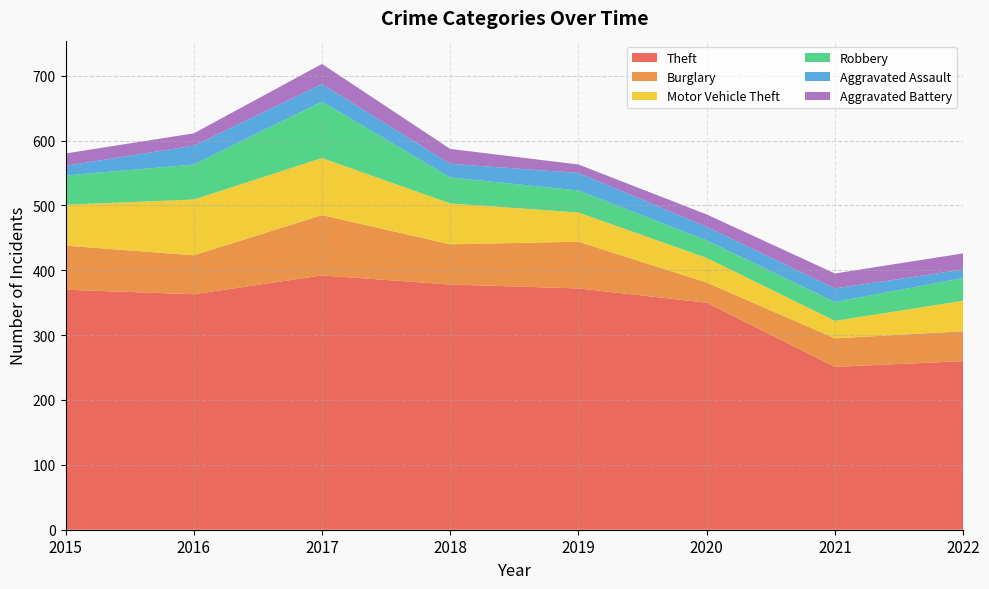

Reading left to right, extract all data points from this chart.

Theft: 370	363	392	378	372	350	251	260
Burglary: 68	60	93	62	72	31	44	46
Motor Vehicle Theft: 63	86	88	63	45	38	27	47
Robbery: 45	54	87	40	34	27	29	35
Aggravated Assault: 15	29	27	21	27	21	21	13
Aggravated Battery: 19	19	31	23	13	19	23	25